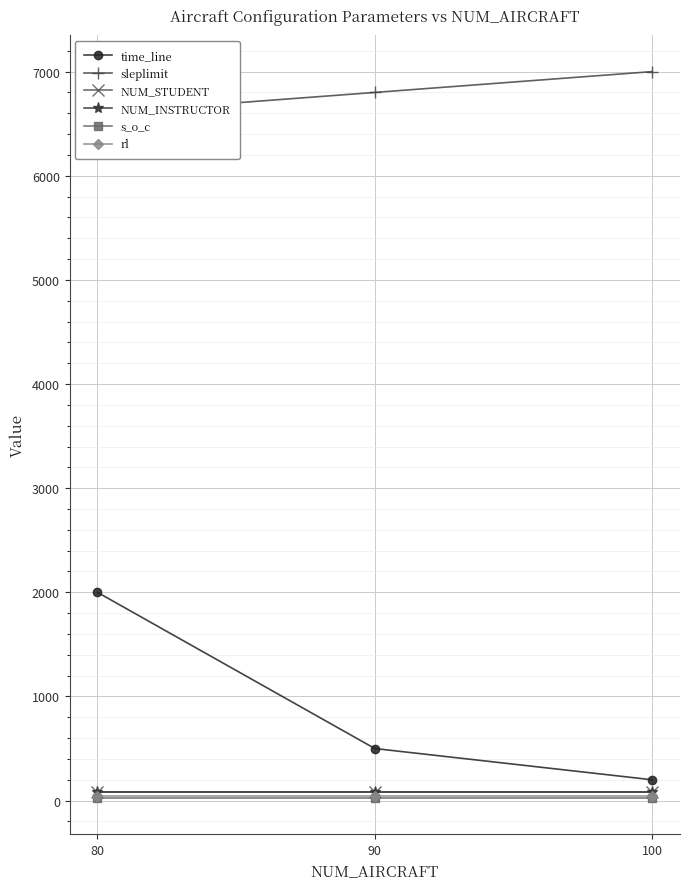

What are all the series names shown in the legend?

time_line, sleplimit, NUM_STUDENT, NUM_INSTRUCTOR, s_o_c, rl